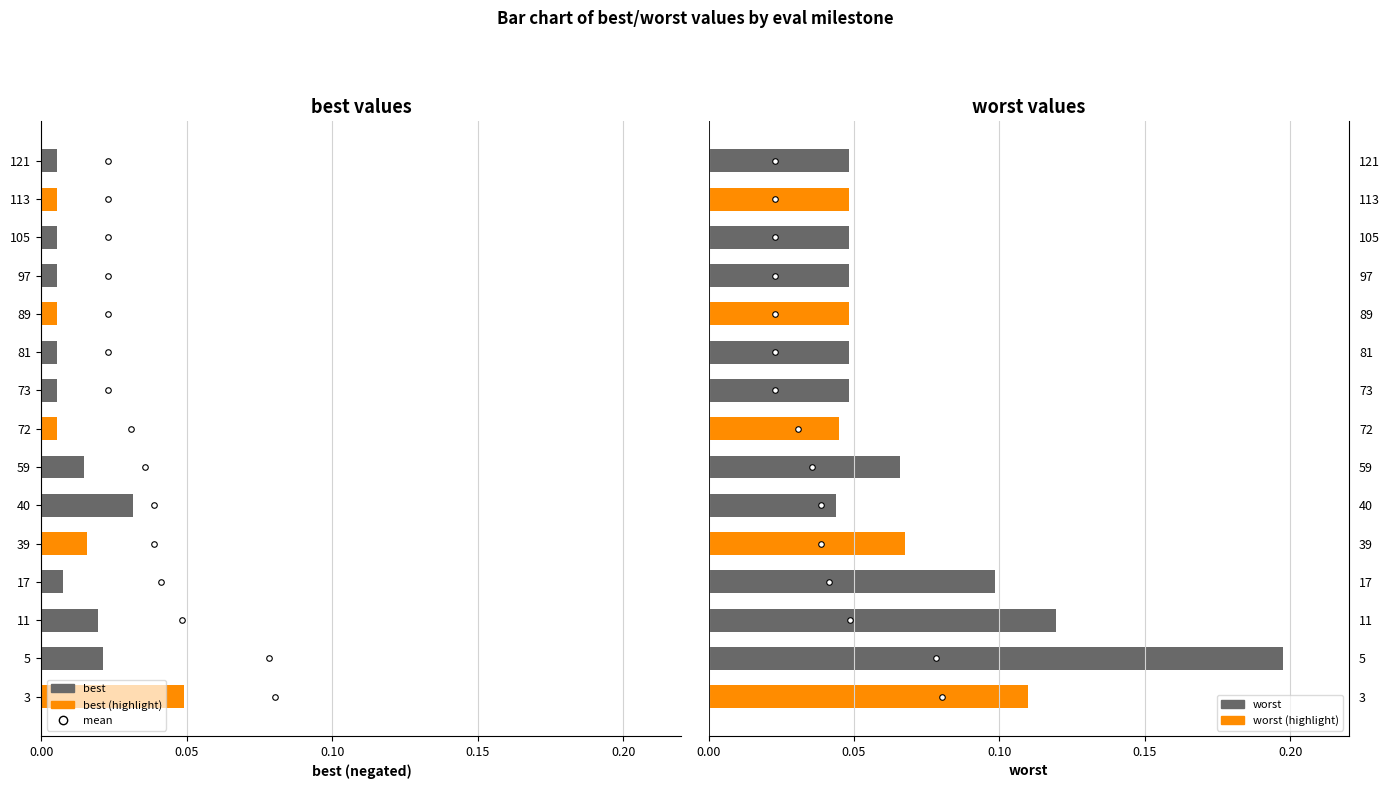

What is the total value across all series at 17?

0.1